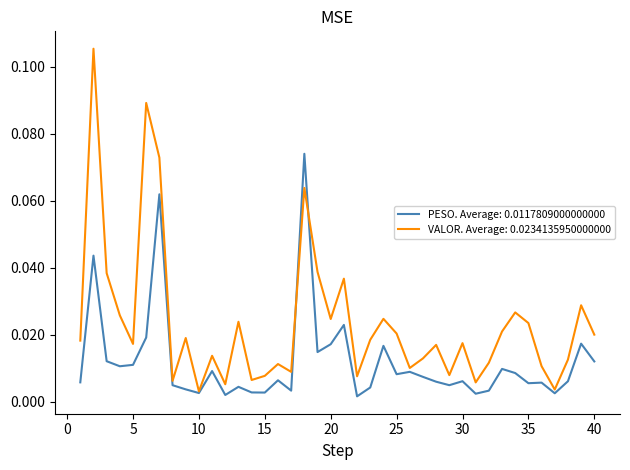

At how many categories does at least one series exceed 0?

40